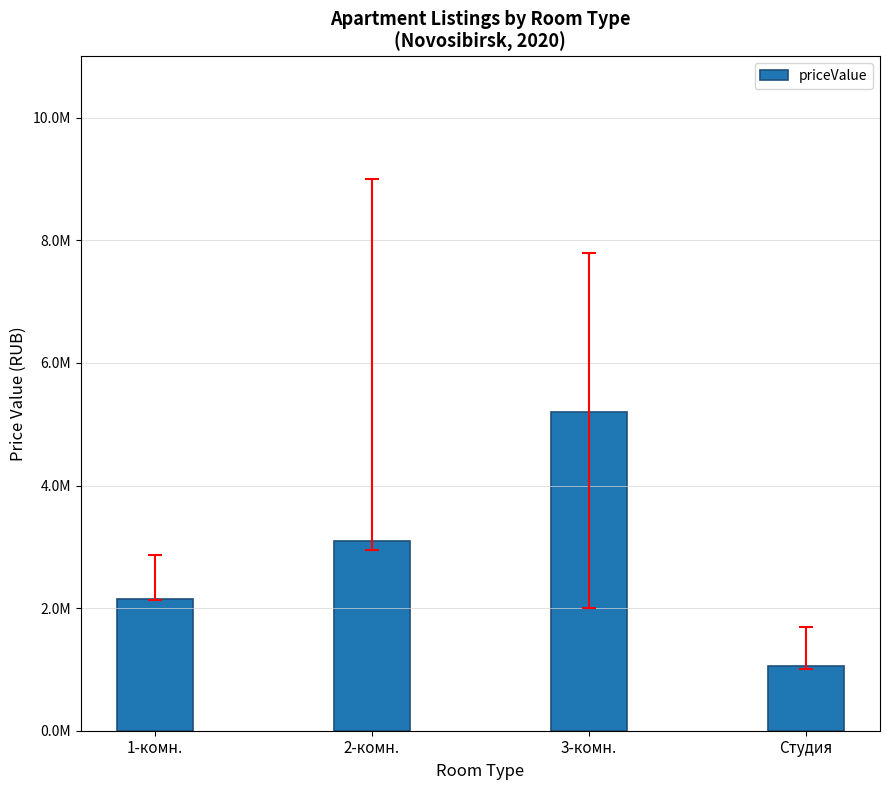

Reading left to right, transcribe all the data shown in this chart.

2150000	3100000	5200000	1050000